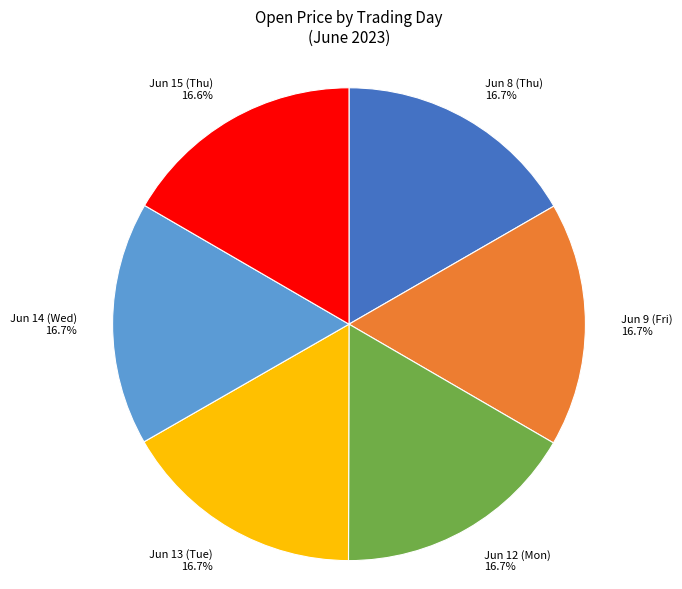

Is the sum of Jun 15 (Thu) and Jun 12 (Mon) greater than half?

No